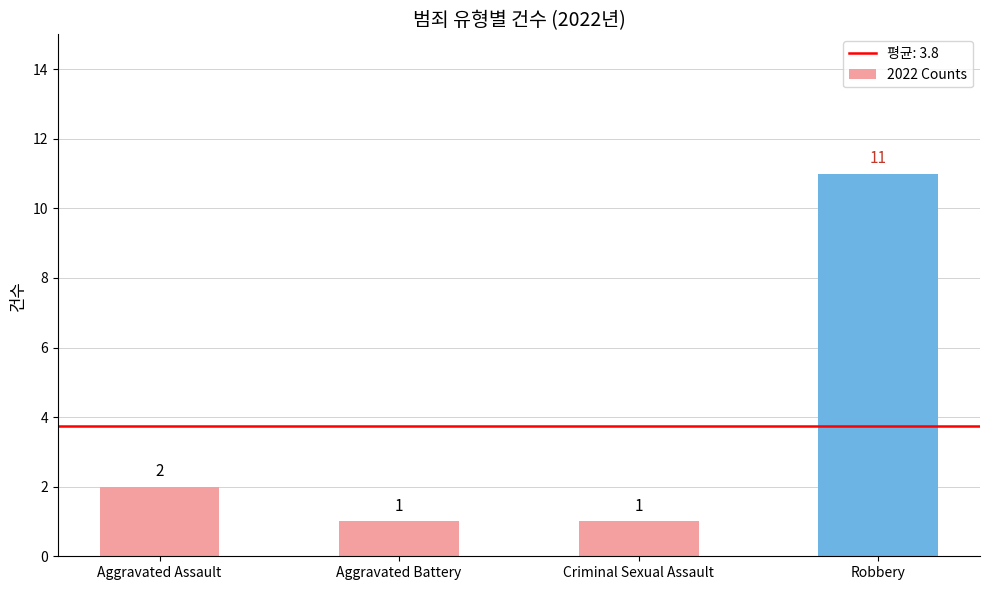

Reading left to right, what are all the values shown in this chart?

Aggravated Assault=2	Aggravated Battery=1	Criminal Sexual Assault=1	Robbery=11